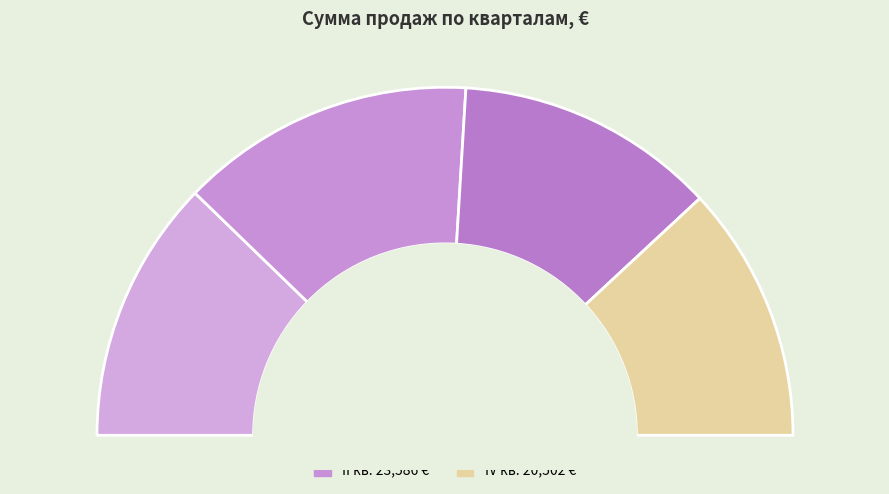

Rank the categories by value from lowest to highest.

IV кв, III кв, I кв, II кв